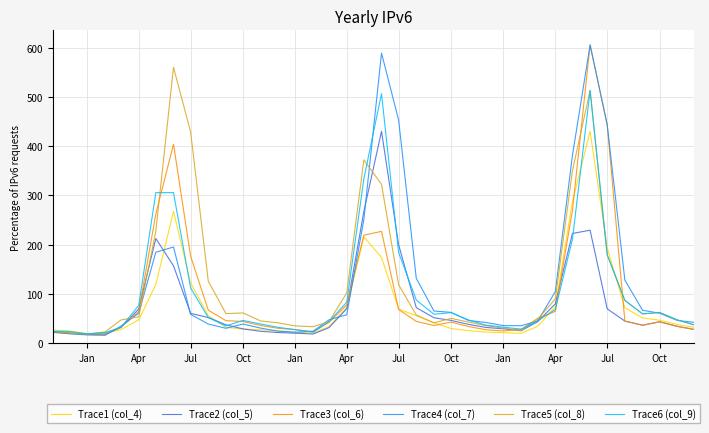

What is the greatest value displayed?

605.7